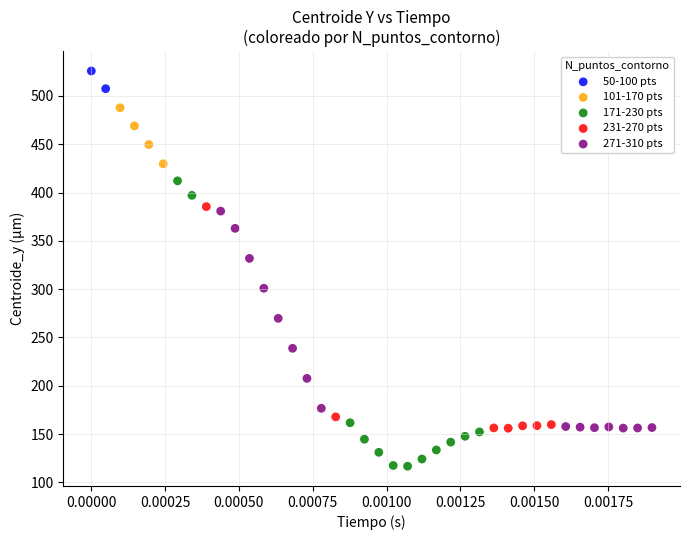

What are all the series names shown in the legend?

50-100 pts, 101-170 pts, 171-230 pts, 231-270 pts, 271-310 pts